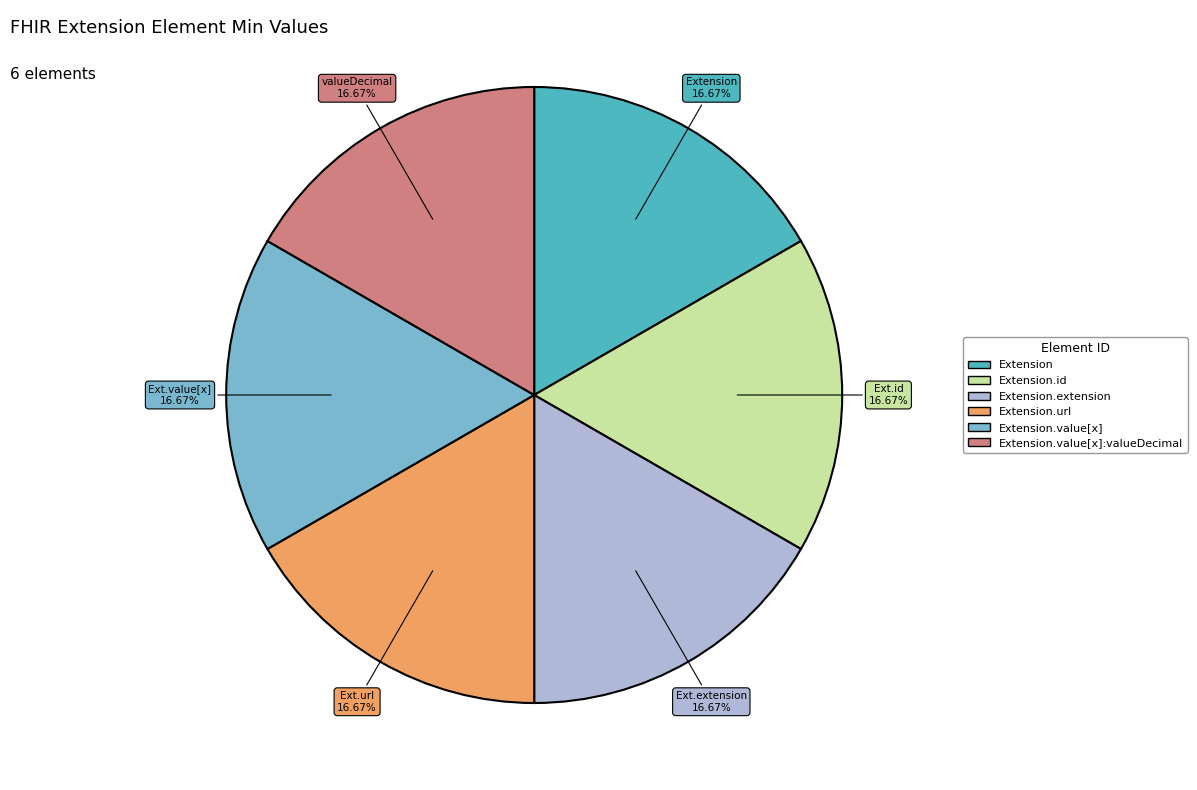

Does any single category account for the majority?

No